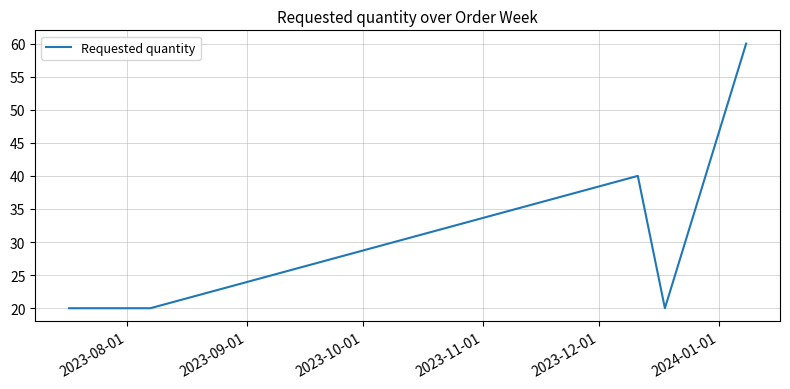

Does the chart have visible grid lines?

Yes